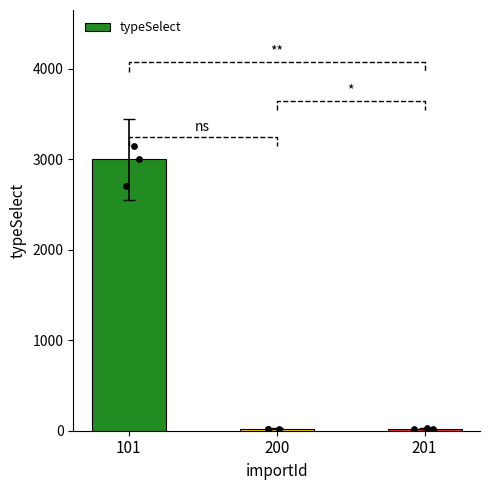

What is the ratio of the value at 101 to the value at 201?

125.0